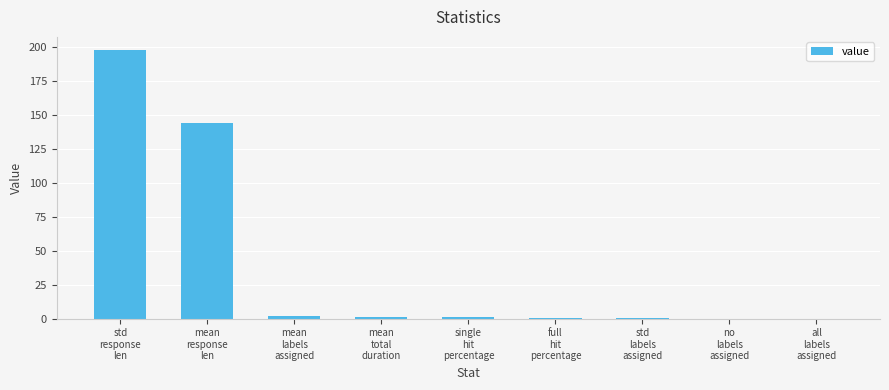

How many categories are shown in the chart?

9